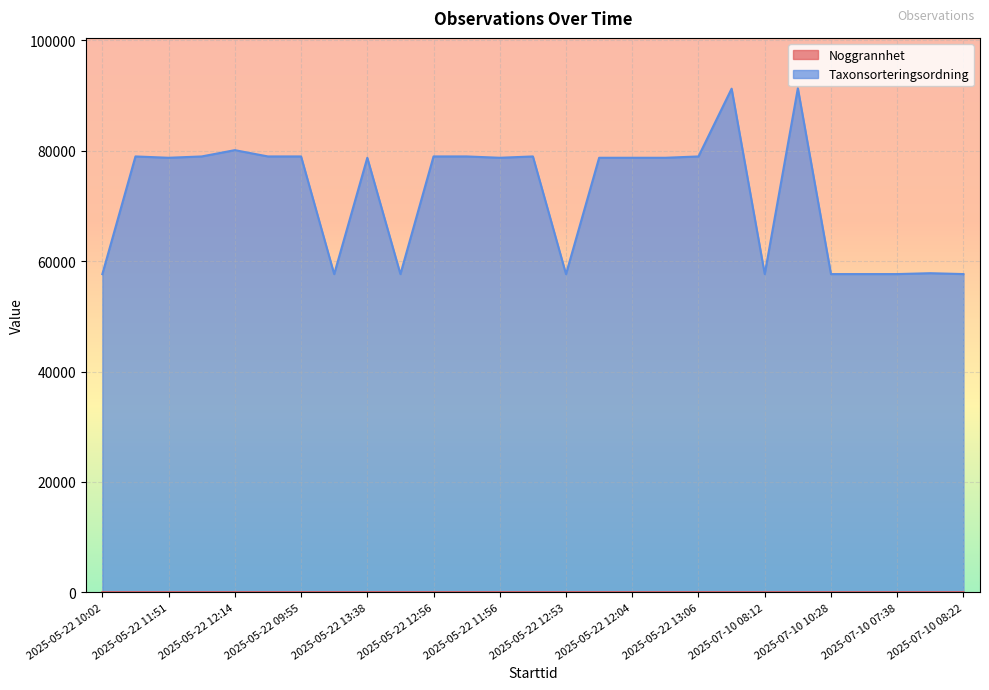

Which series has the largest total across all categories?

Taxonsorteringsordning